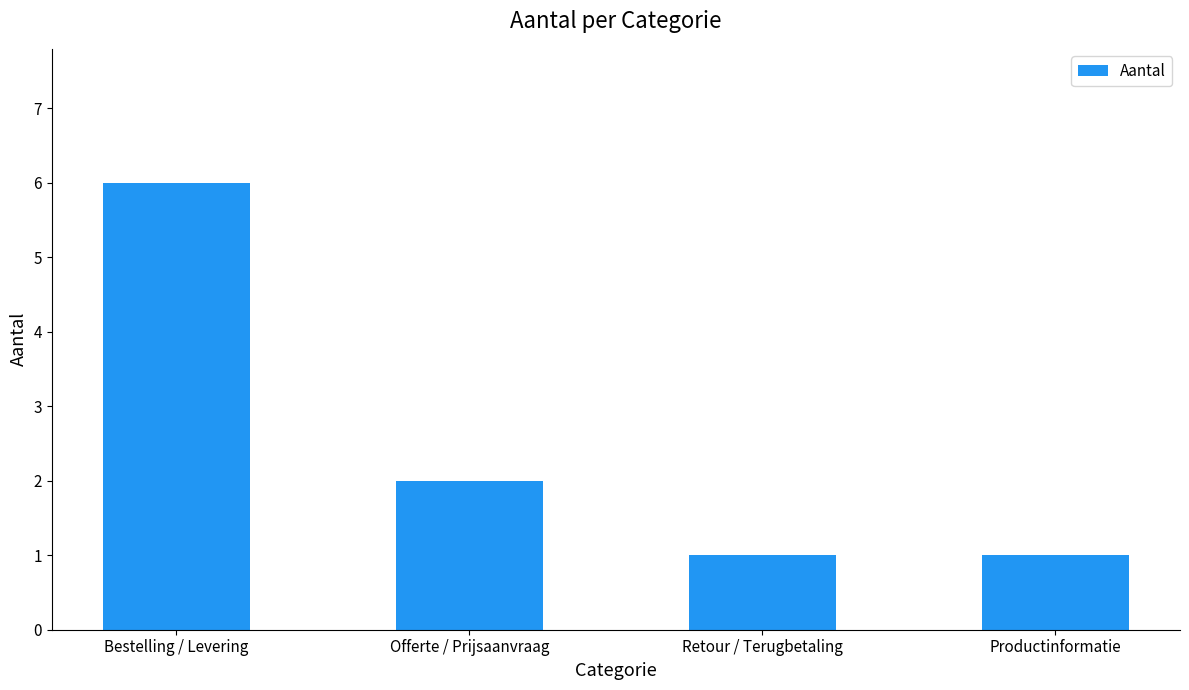

At which label is the value closest to 3?

Offerte / Prijsaanvraag